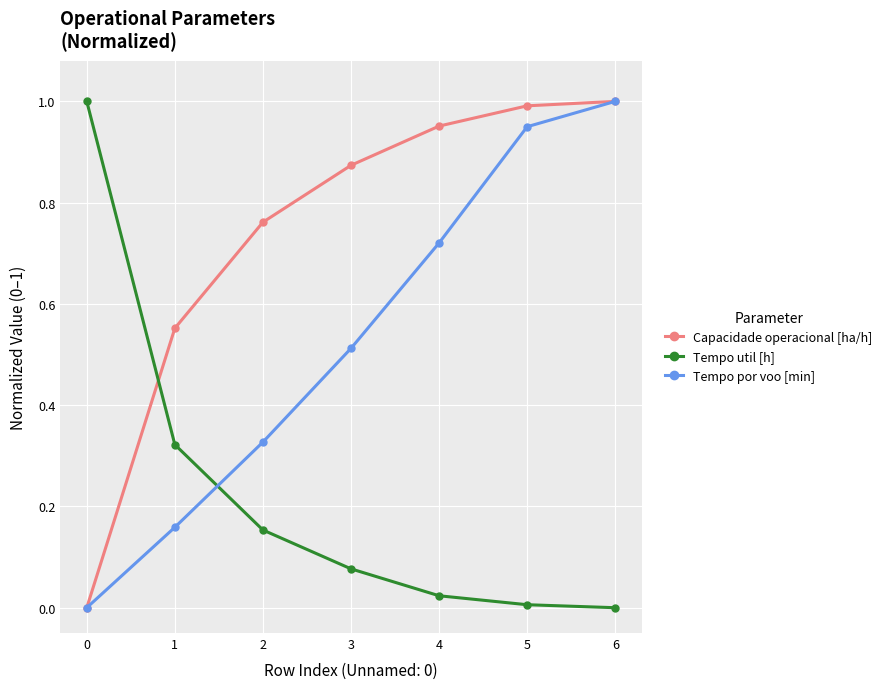

True or false: Capacidade operacional [ha/h] has a value of 1.0 at 5.

True